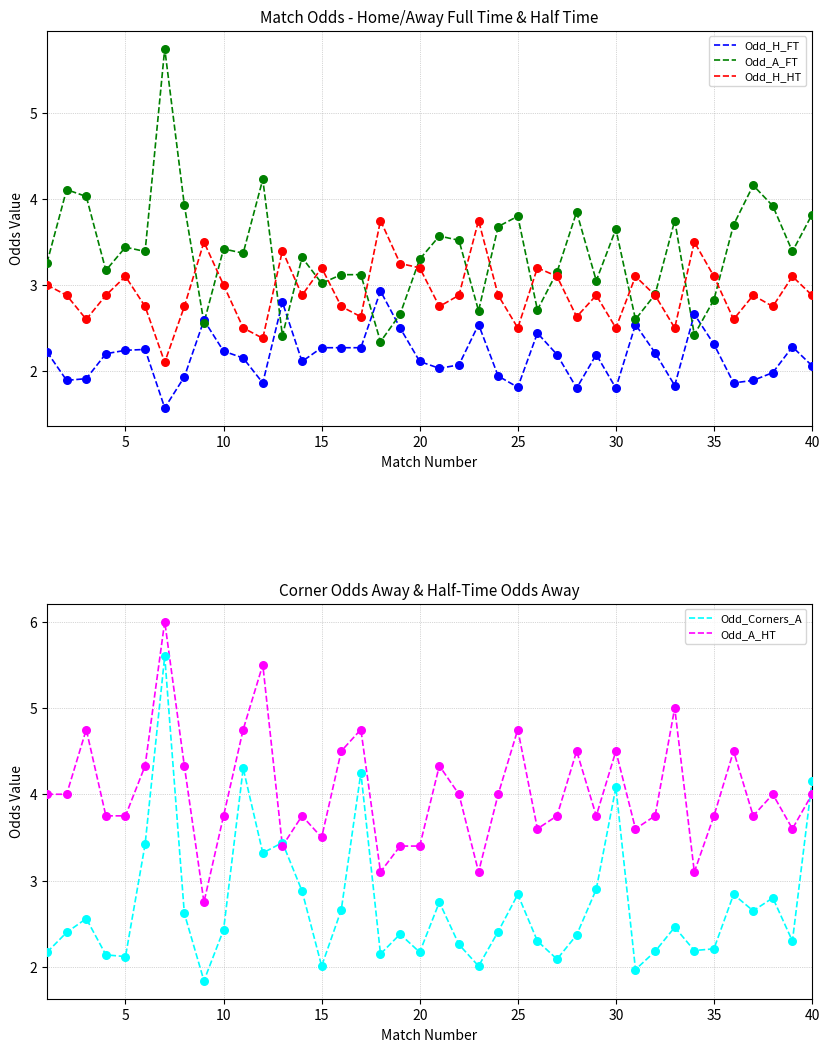

What is the highest value of the Odd_H_FT series?

2.9